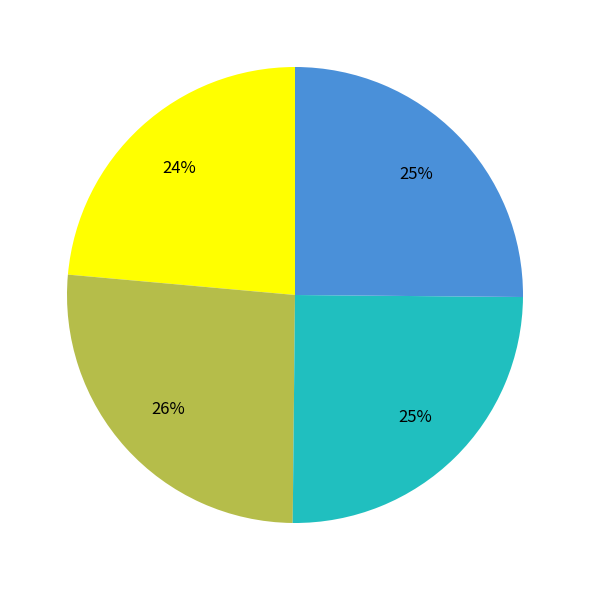

Is there a majority slice in this chart?

No